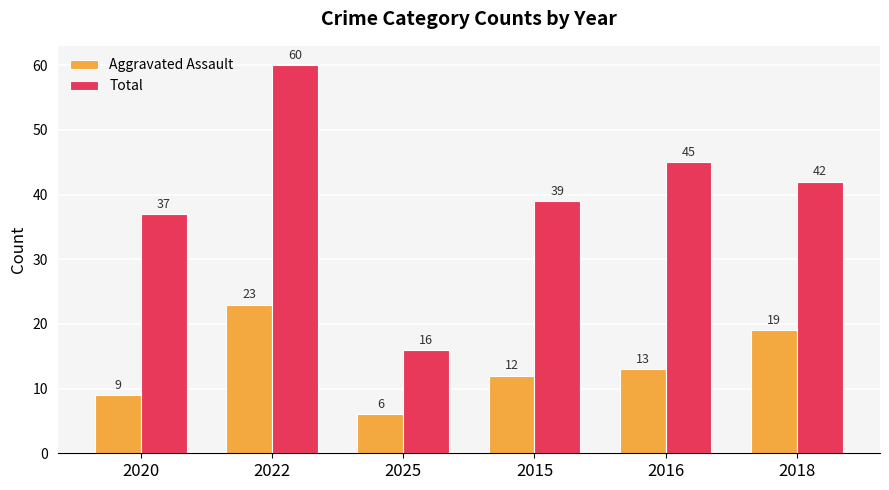

Are the bars horizontal?

No